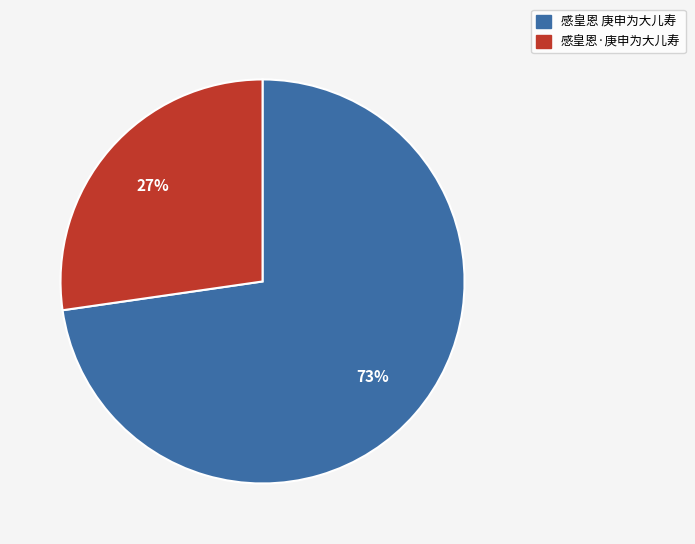

True or false: 感皇恩 庚申为大儿寿 accounts for 60% of the total.

False